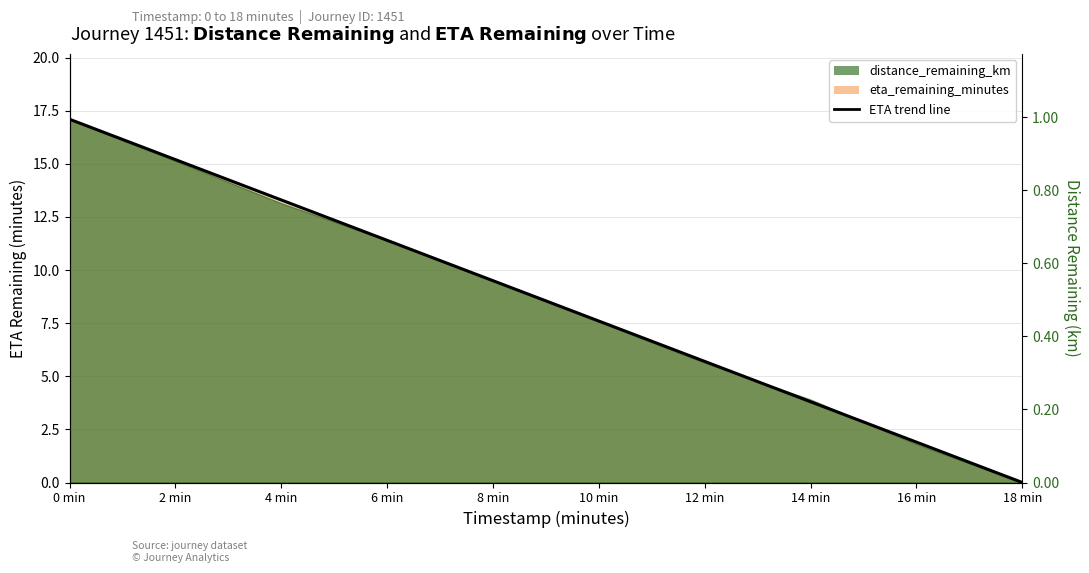

Which has a higher value, 12 min or 2 min?

2 min